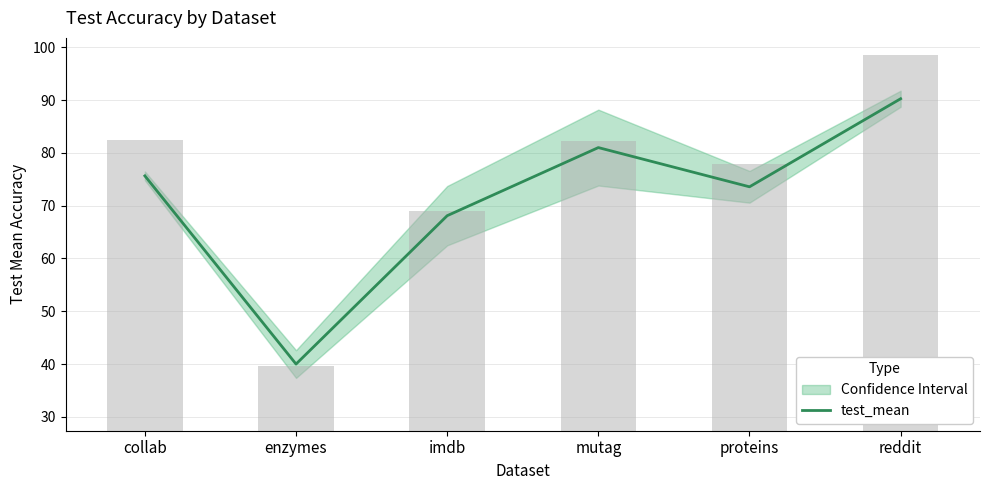

What is the maximum value shown in the chart?

90.2